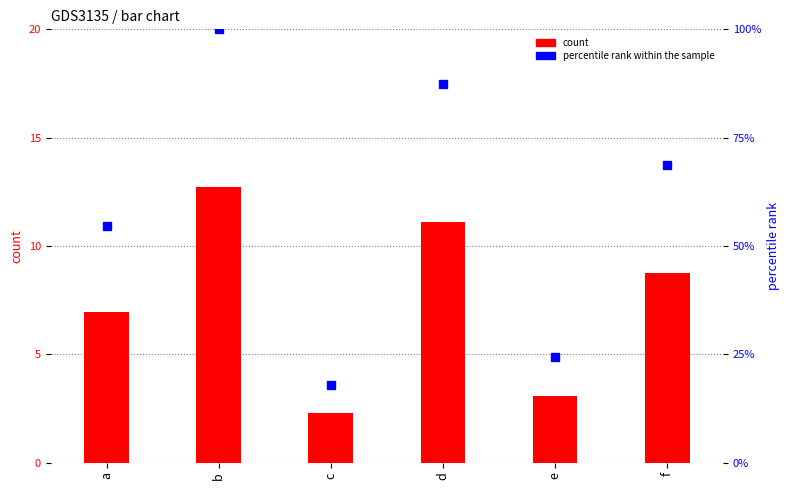

True or false: percentile rank within the sample has a value of 161.6 at b.

False